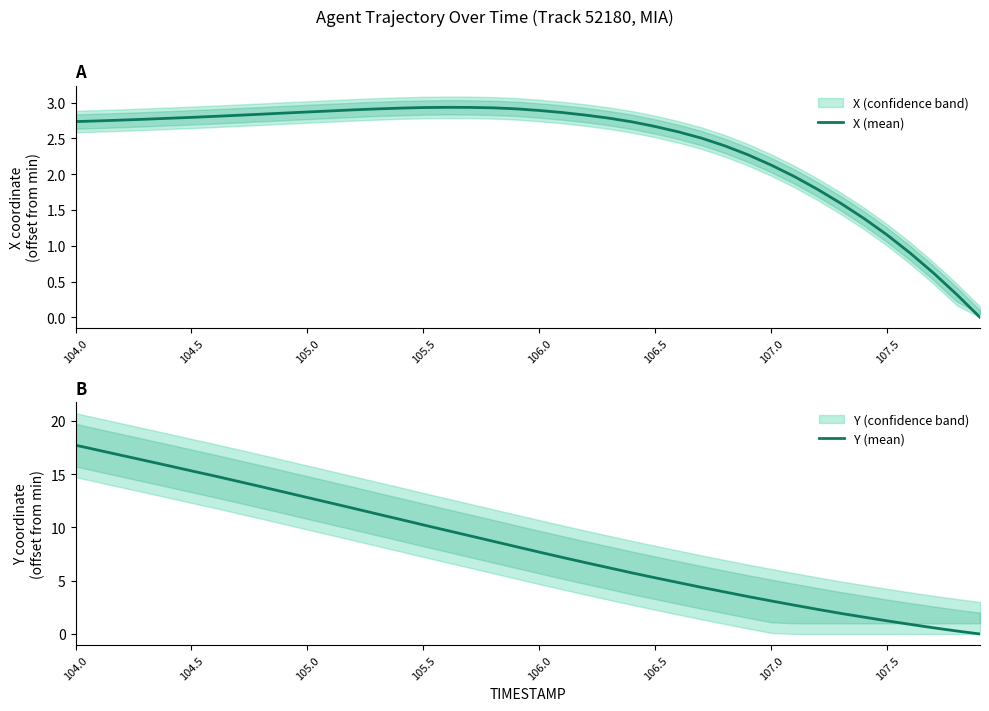

At which label does Y (mean) reach its peak?

104.0